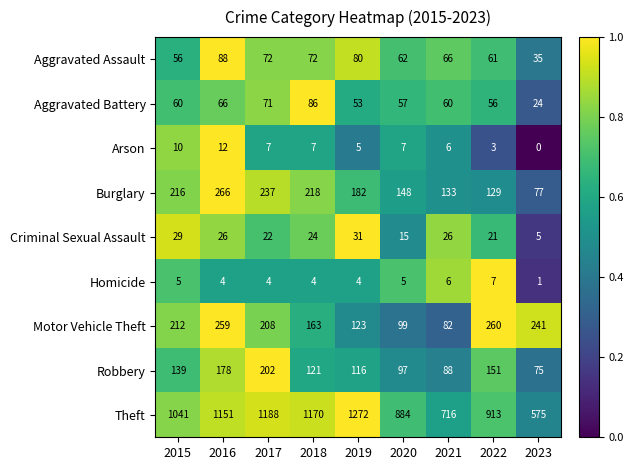

What value does the Aggravated Assault series have at 2015, to the nearest 5?

55